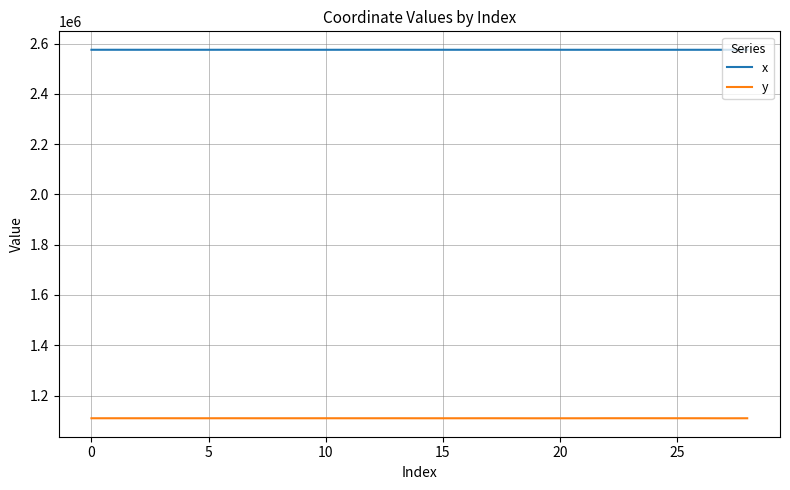

What is the difference between the maximum and second lowest values in the x series?

128.0